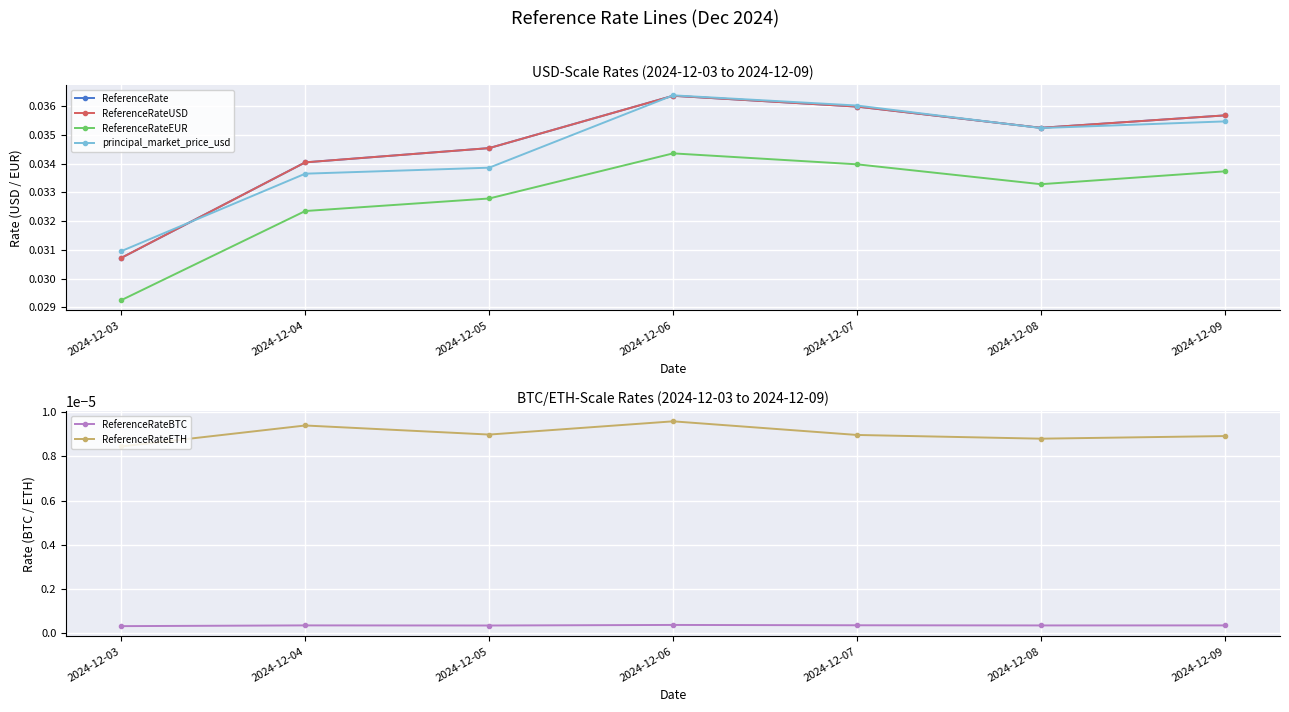

True or false: ReferenceRateEUR and ReferenceRateETH cross at least once.

False